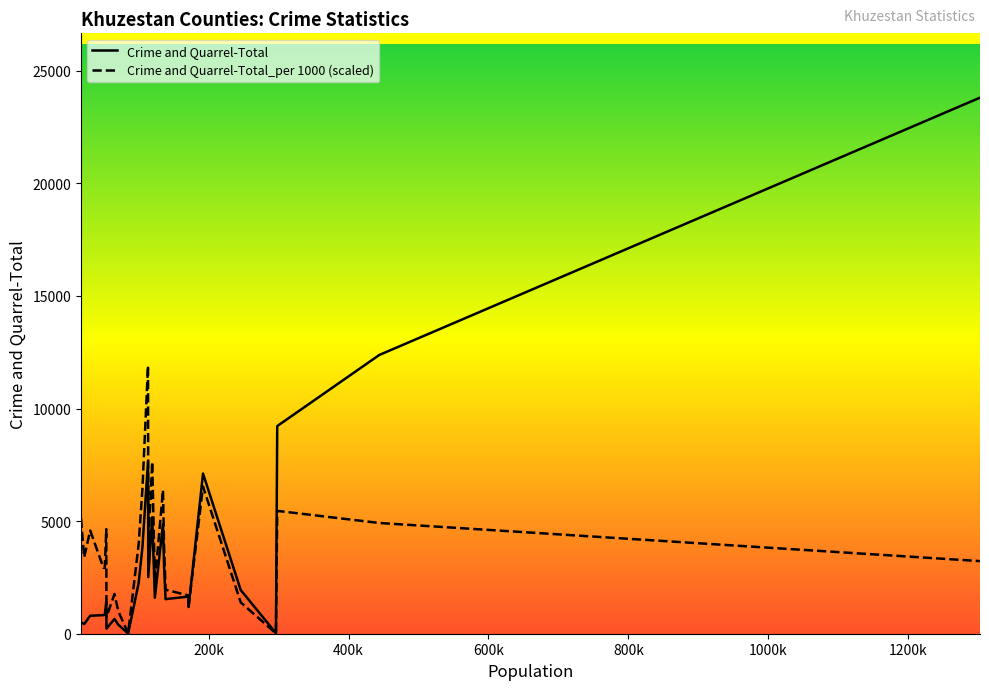

Rank the series by their maximum value, from highest to lowest.

Crime and Quarrel-Total, Crime and Quarrel-Total_per 1000 (scaled)